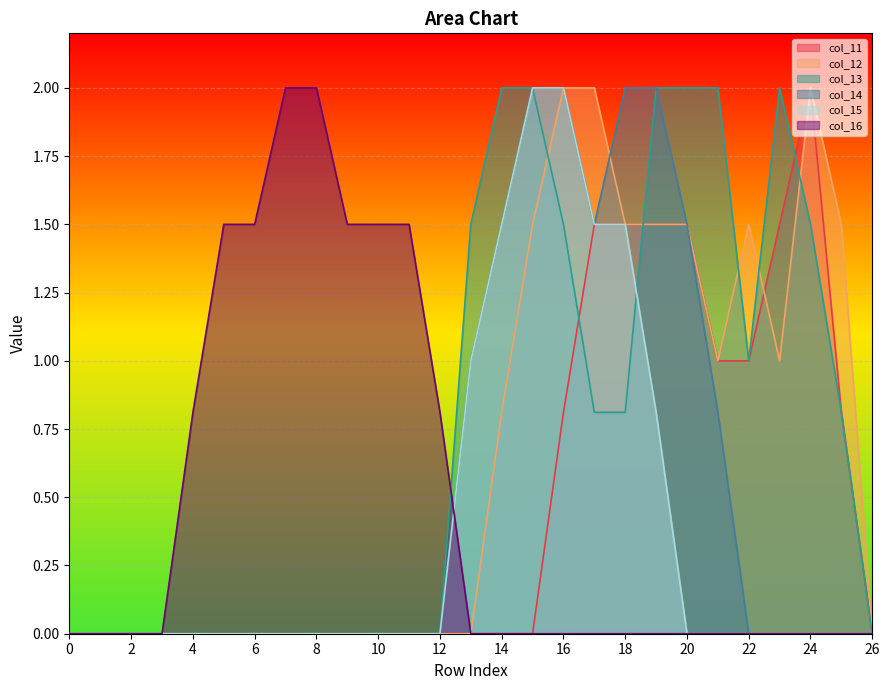

What are all the series names shown in the legend?

col_11, col_12, col_13, col_14, col_15, col_16